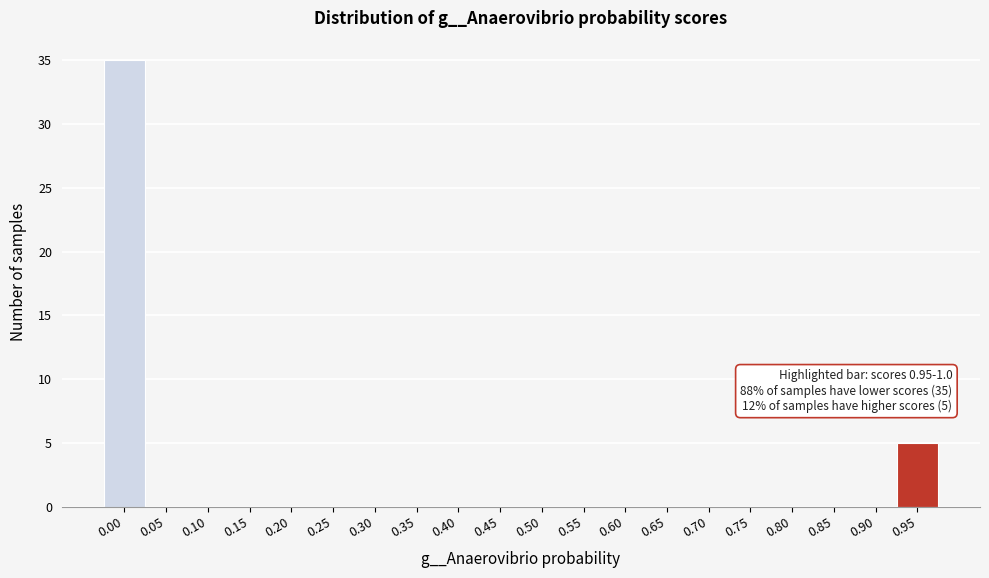

Reading left to right, transcribe all the data shown in this chart.

0.00=35	0.05=0	0.10=0	0.15=0	0.20=0	0.25=0	0.30=0	0.35=0	0.40=0	0.45=0	0.50=0	0.55=0	0.60=0	0.65=0	0.70=0	0.75=0	0.80=0	0.85=0	0.90=0	0.95=5